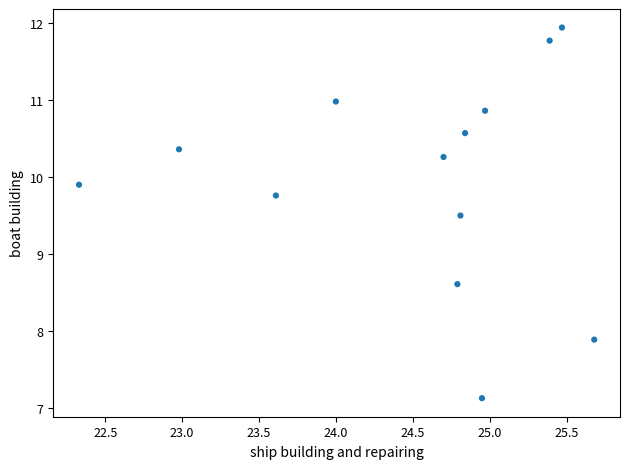

What Y value in the scatter plot is closest to 9?

8.6